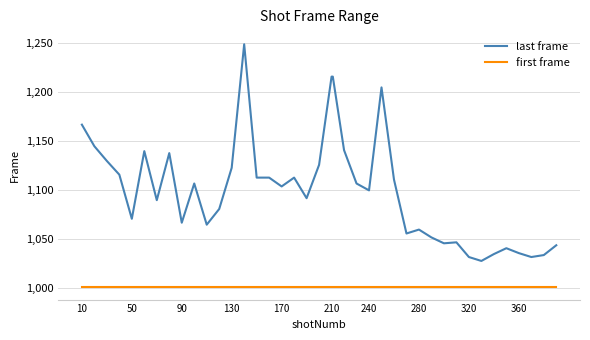

True or false: last frame and first frame cross at least once.

False